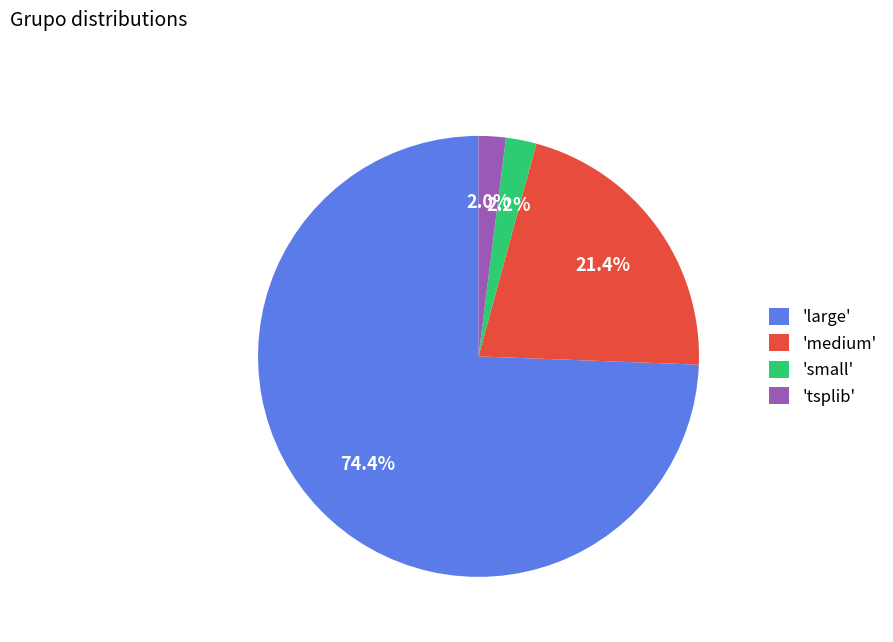

Which category has the biggest portion of the pie?

'large'